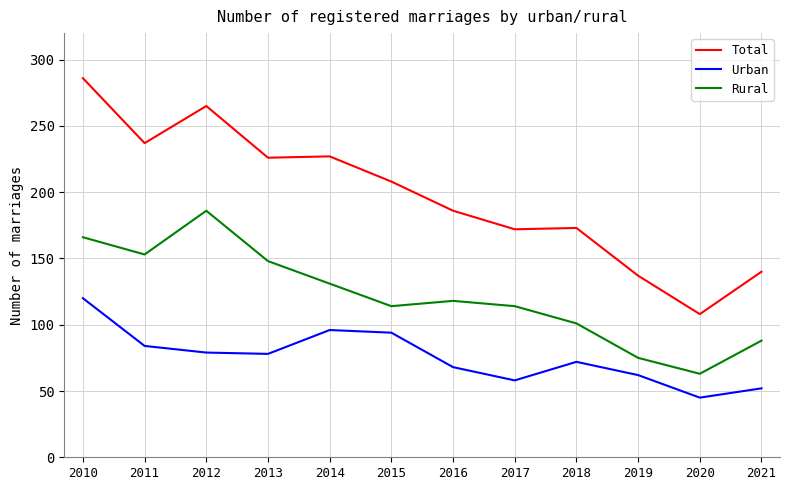

What is the difference between the highest and lowest values at 2019?

75